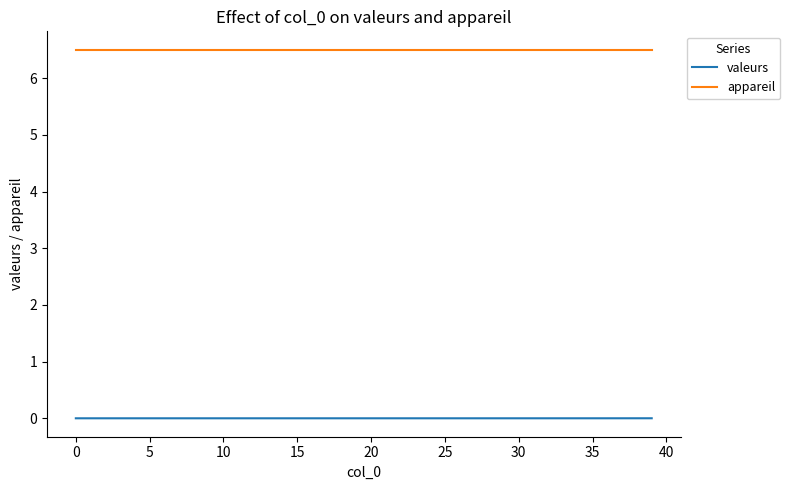

Does the chart display data point markers on the line(s)?

No